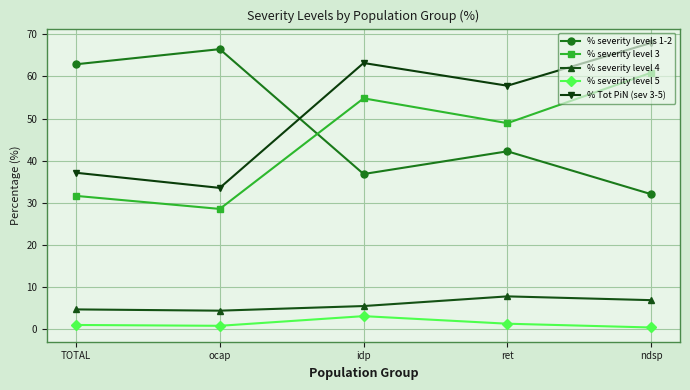

How many values in the % Tot PiN (sev 3-5) series are below 57?

2